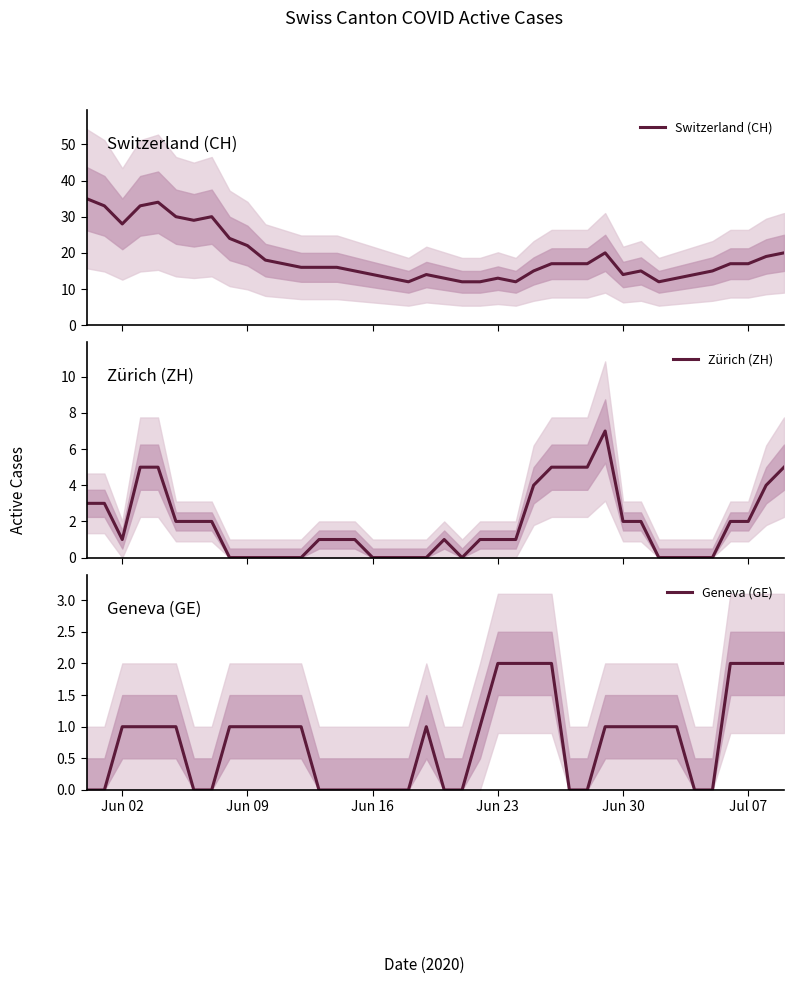

Is this an area chart (filled region under the line)?

No